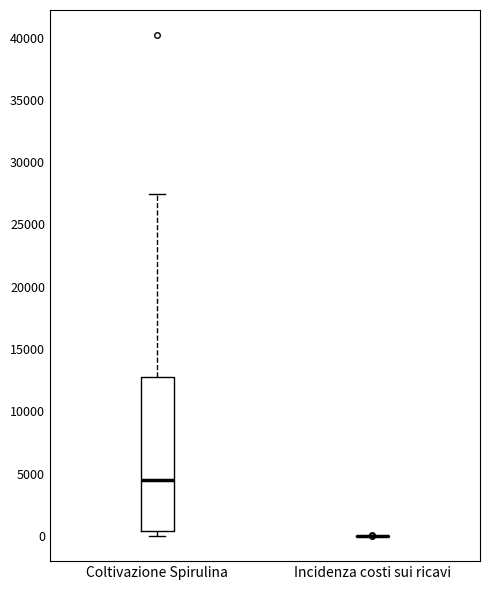

Which box is the tallest, from its lower edge to its upper edge?

Coltivazione Spirulina